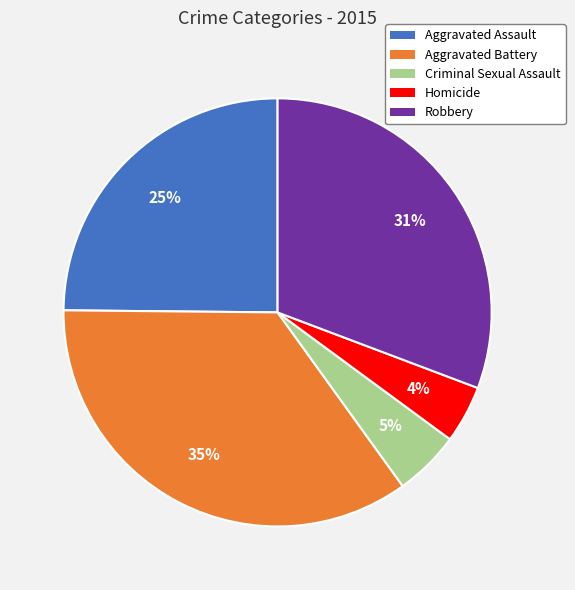

Which slice is the smallest?

Homicide